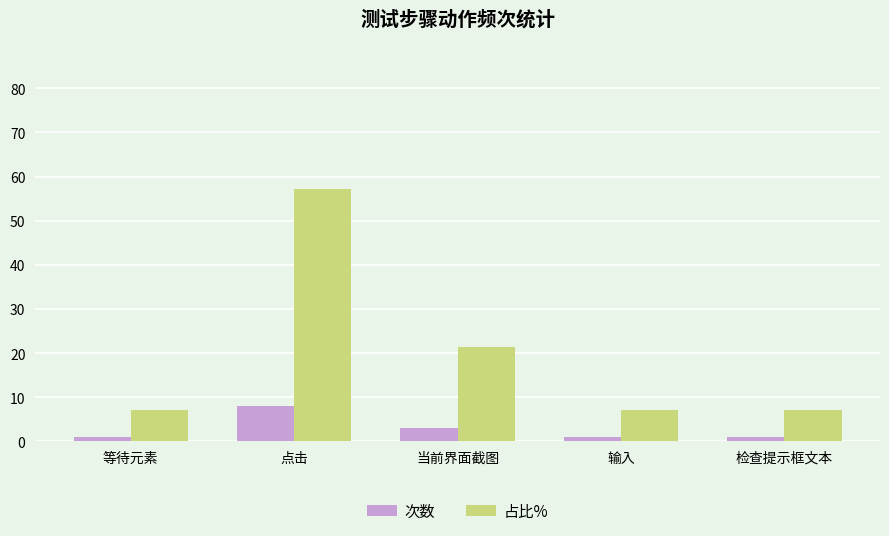

What is the difference between the highest and lowest values at 当前界面截图?

18.4